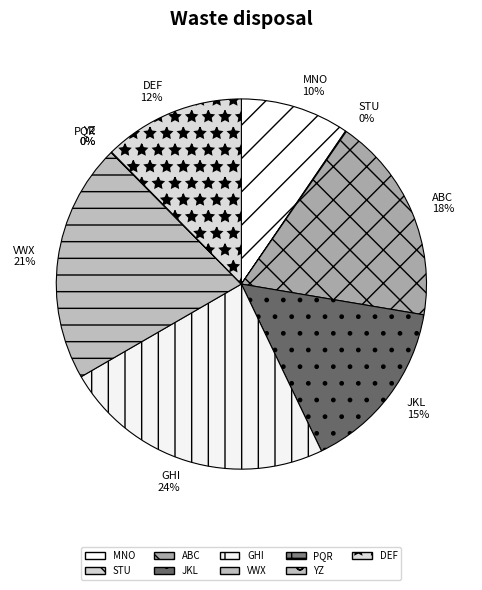

Is it true that GHI is 29% of the pie?

False